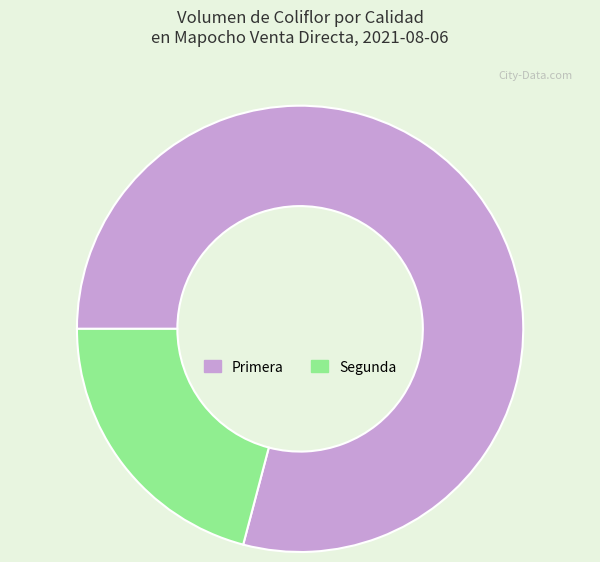

Which category has the biggest portion of the pie?

Primera